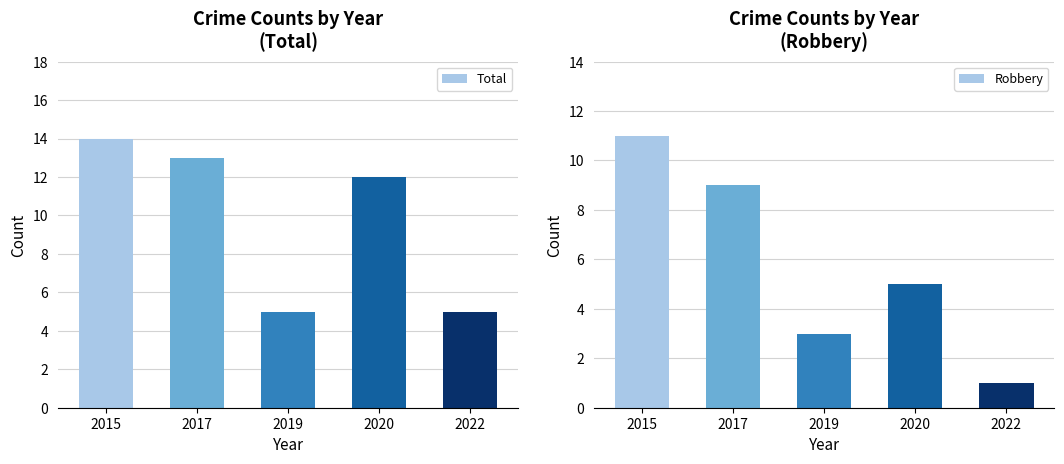

What is the difference between the highest and lowest values at 2019?

2